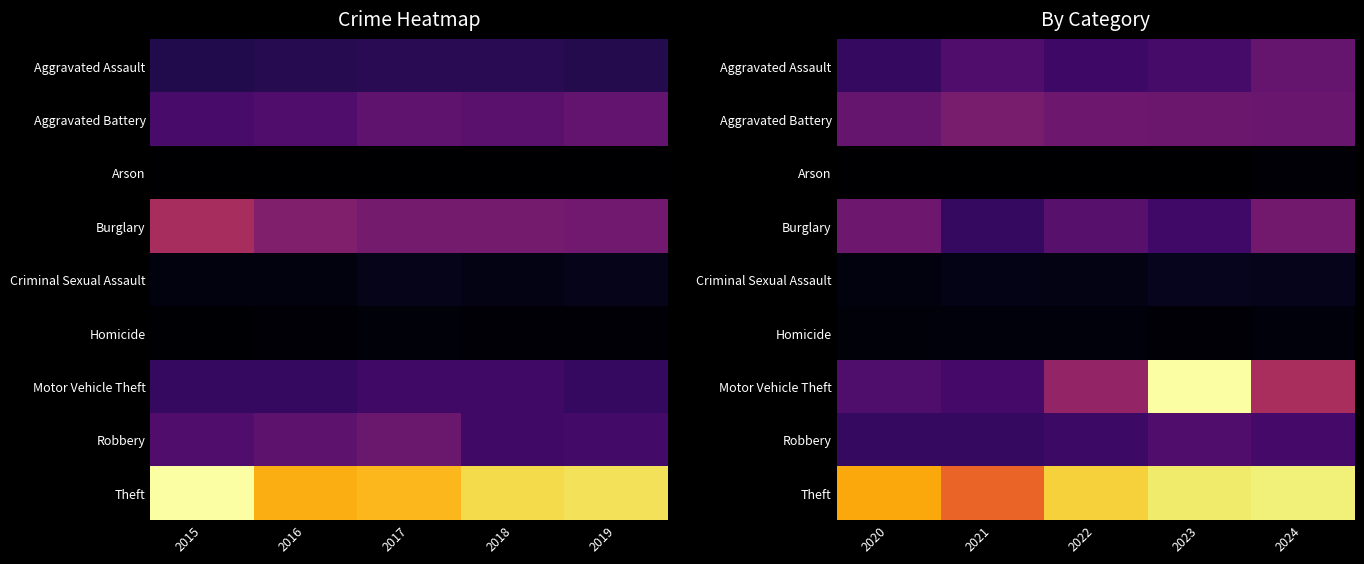

Which series has the widest spread of values?

Motor Vehicle Theft